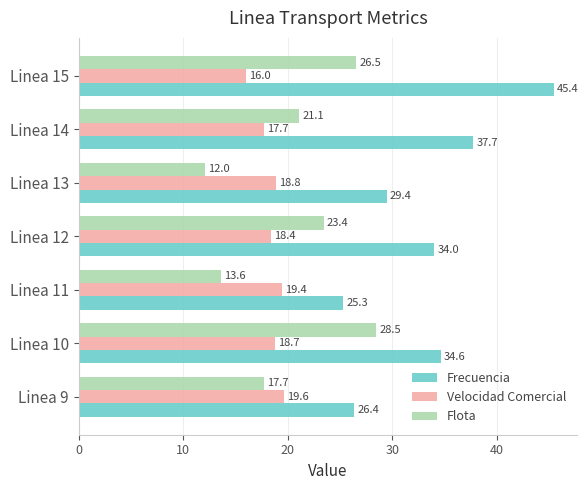

How many series are shown in this chart?

3